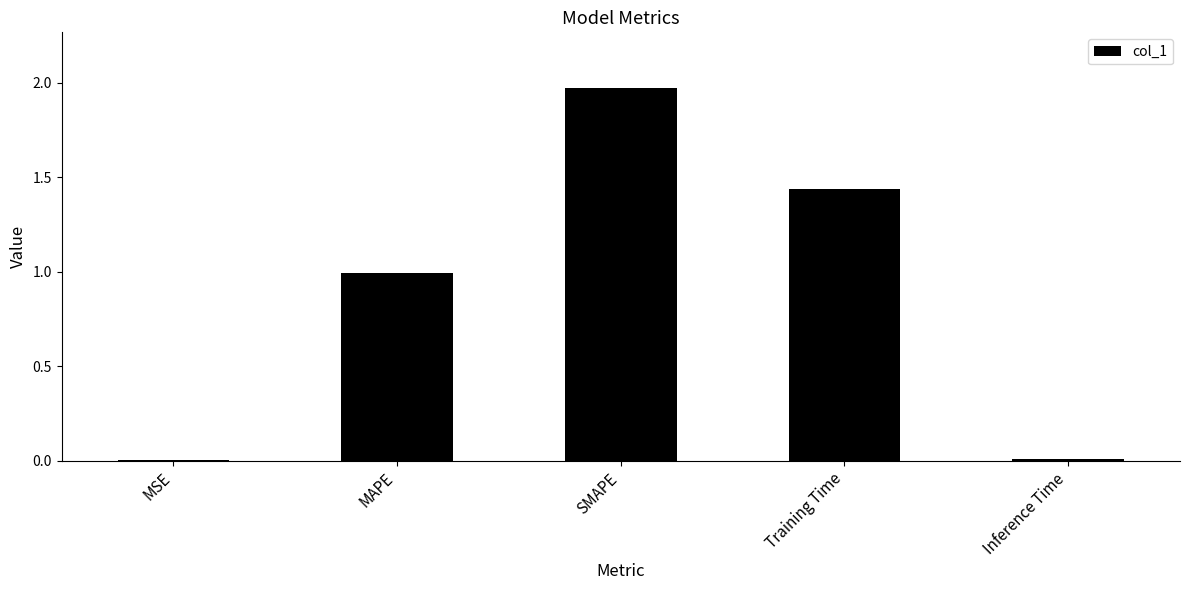

The chart shows a value of 3.4 at SMAPE. True or false?

False